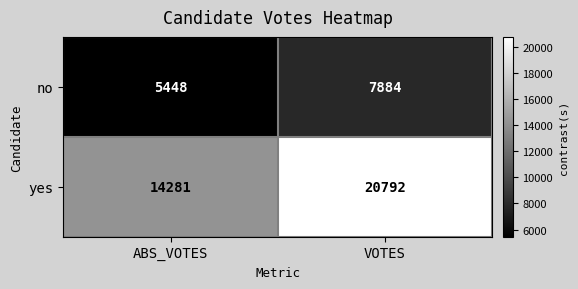

Which series has the largest total across all categories?

yes